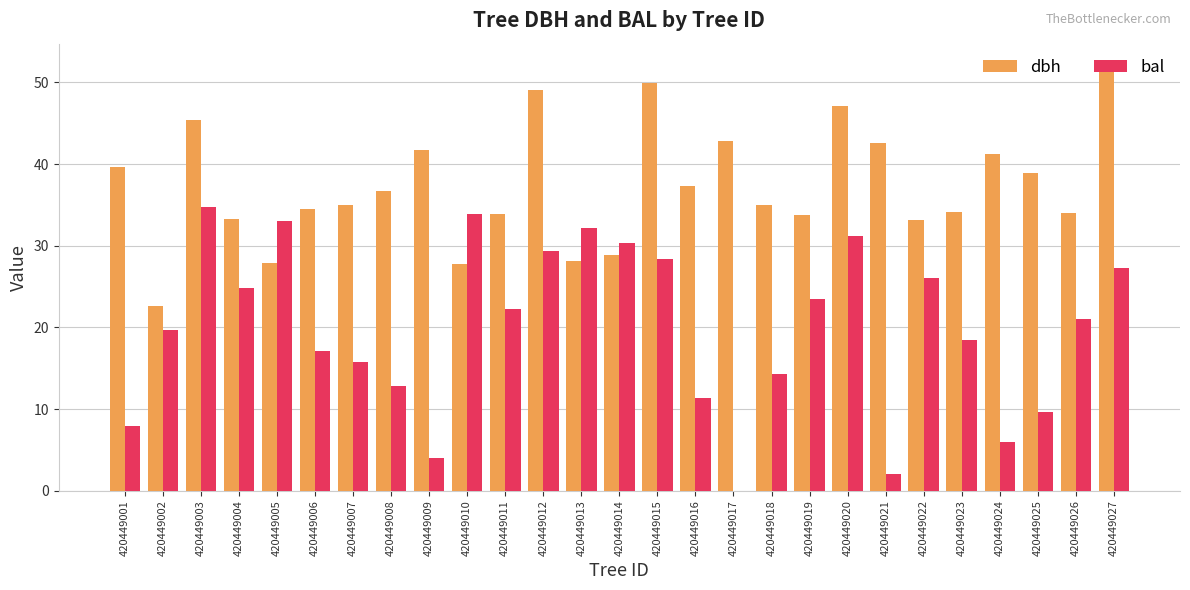

What is the sum of the bal values at 420449003 and 420449020?

65.9